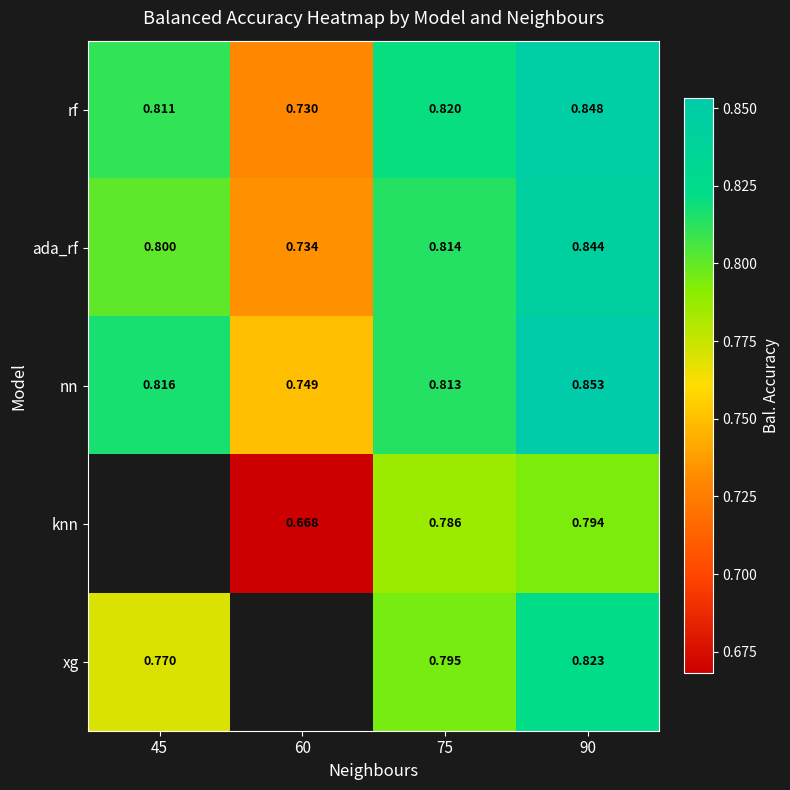

At 90, list the series in order from smallest to largest.

knn, xg, ada_rf, rf, nn